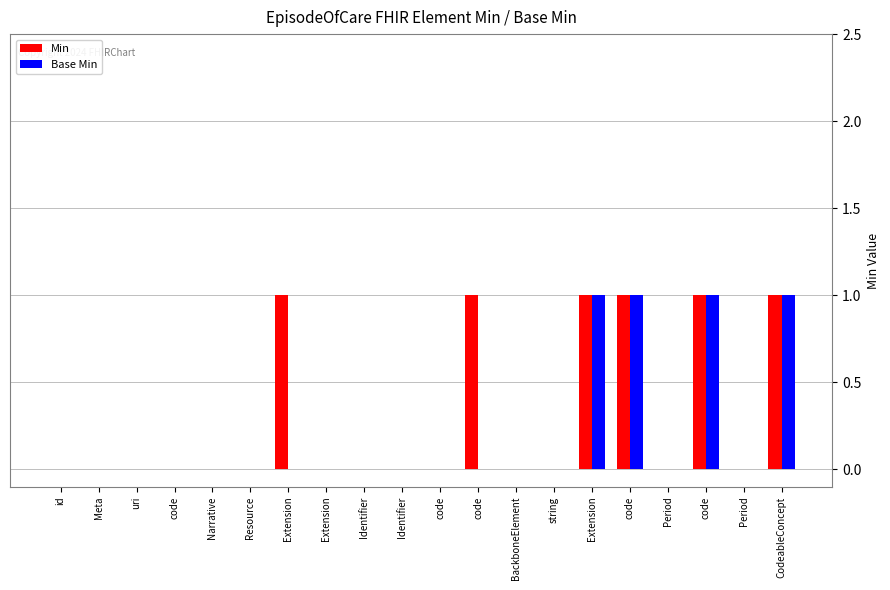

What is the difference between the second highest and minimum values in the Base Min series?

1